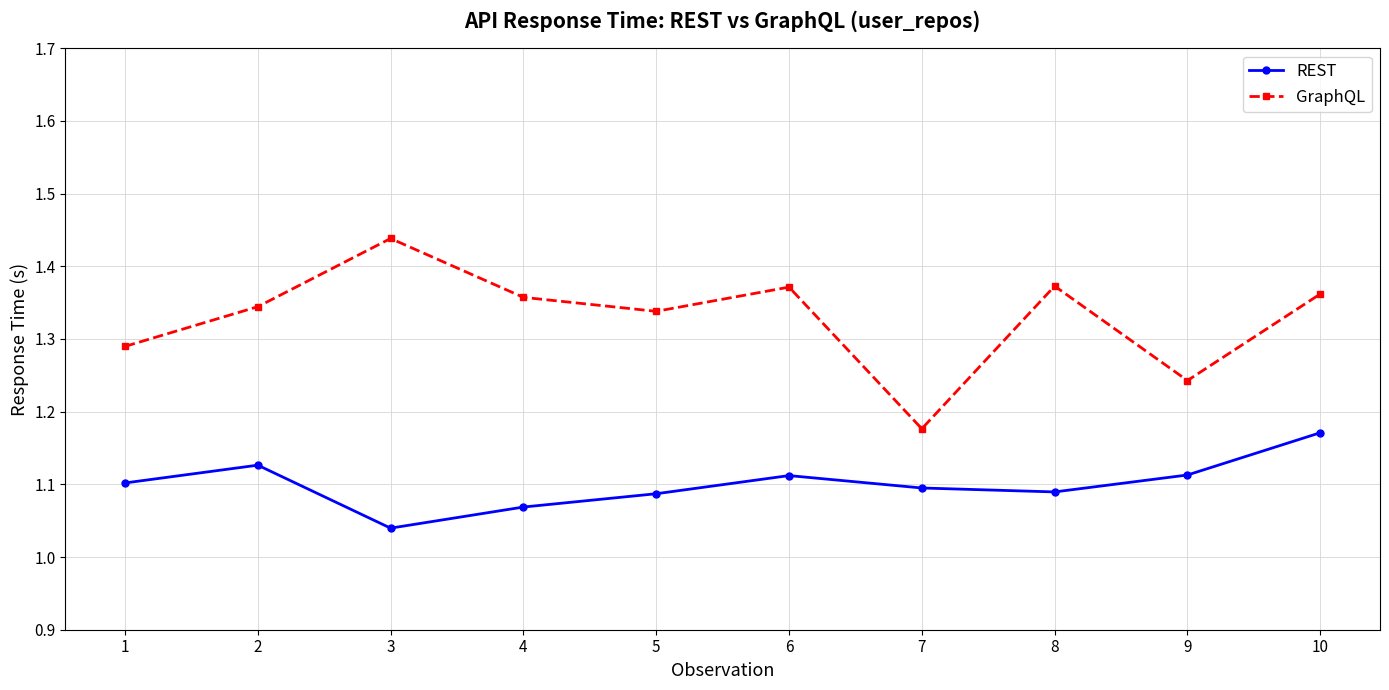

Which label corresponds to the smallest value in the chart?

3